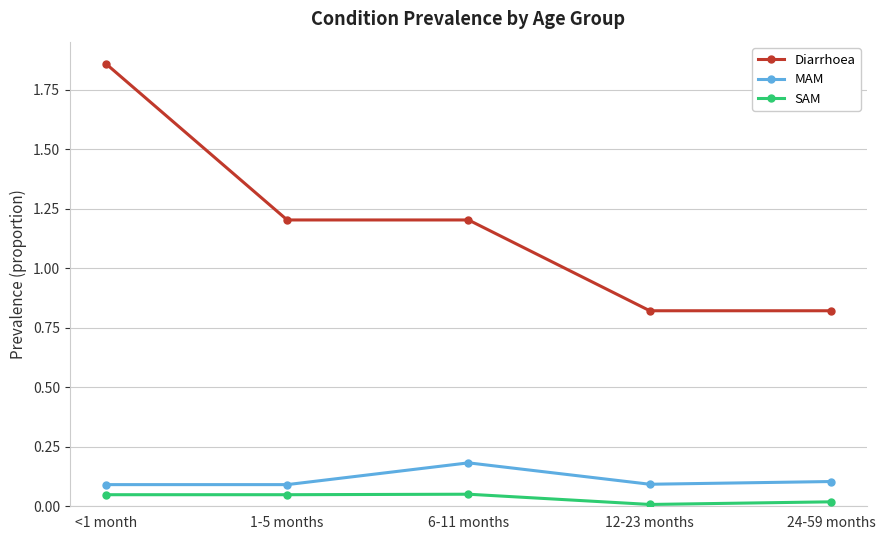

At which category does the chart reach its peak across all series?

<1 month